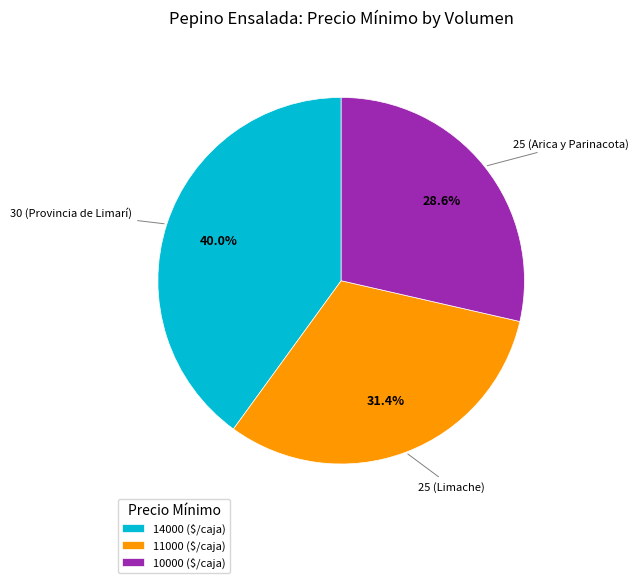

What is the ratio of the value at 25 (Arica y Parinacota) to the value at 25 (Limache)?

0.9